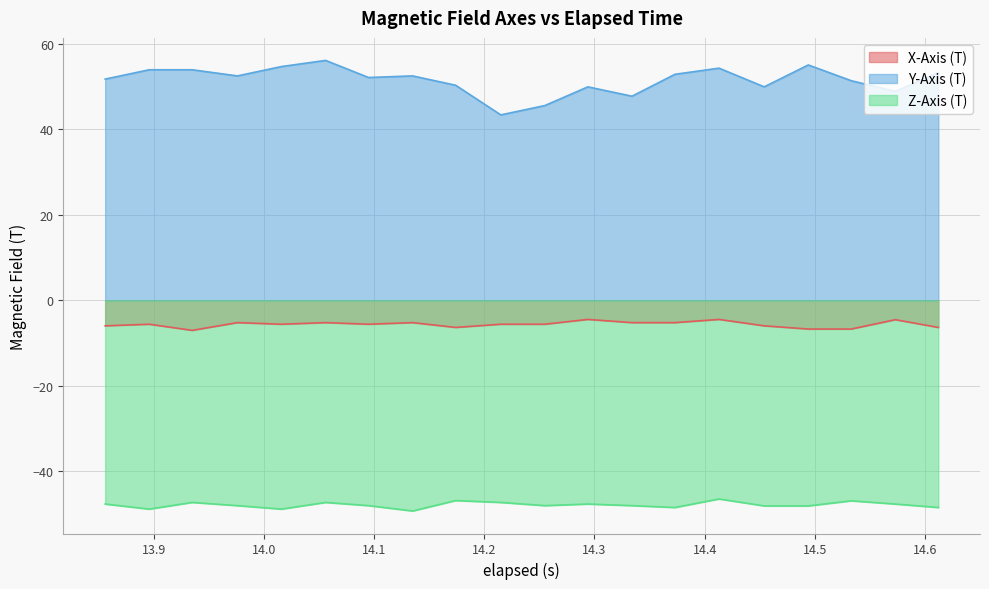

True or false: X-Axis (T) and Z-Axis (T) cross at least once.

False